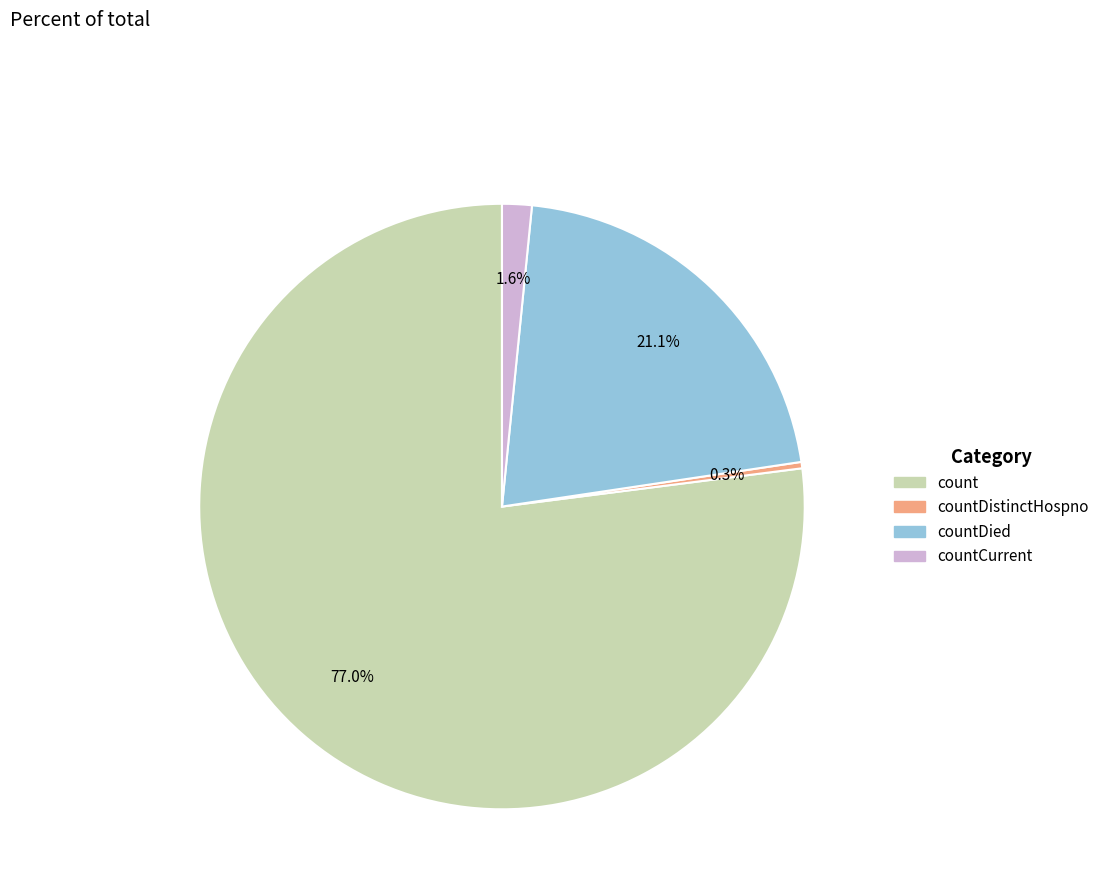

Does any single category account for the majority?

Yes